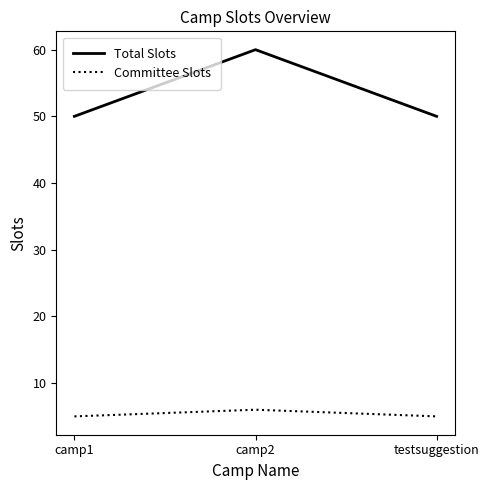

Between camp2 and testsuggestion, which series saw the biggest shift?

Total Slots